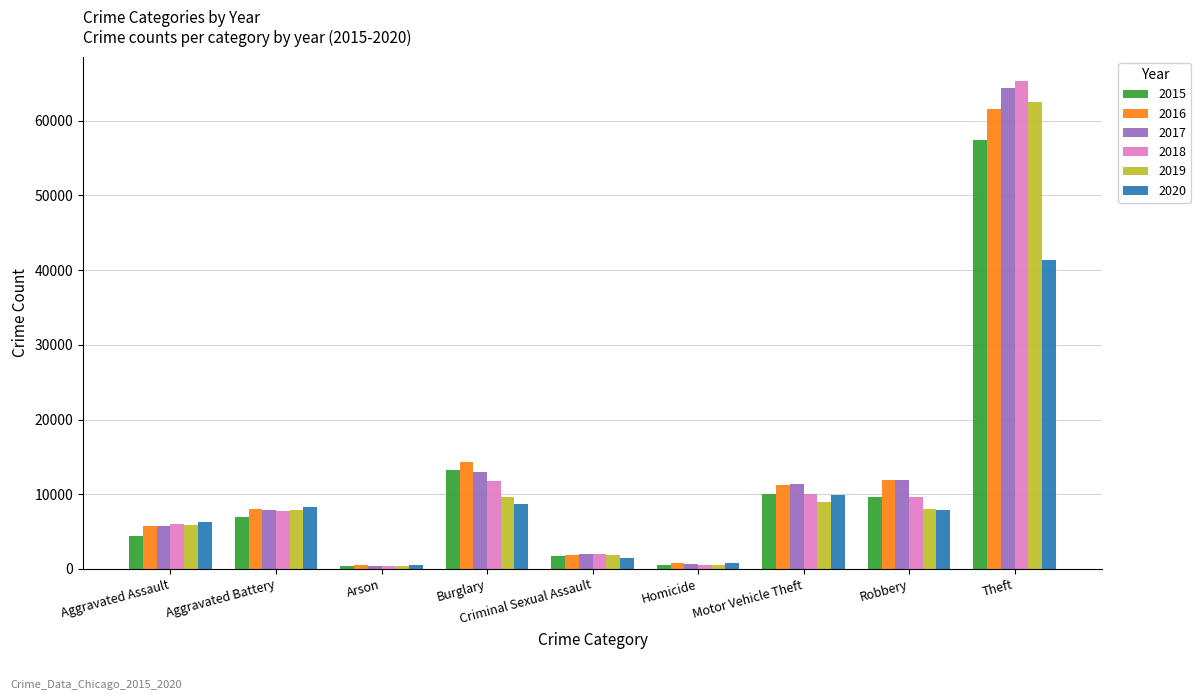

What is the spread (max minus min) of values at Aggravated Assault?

1783